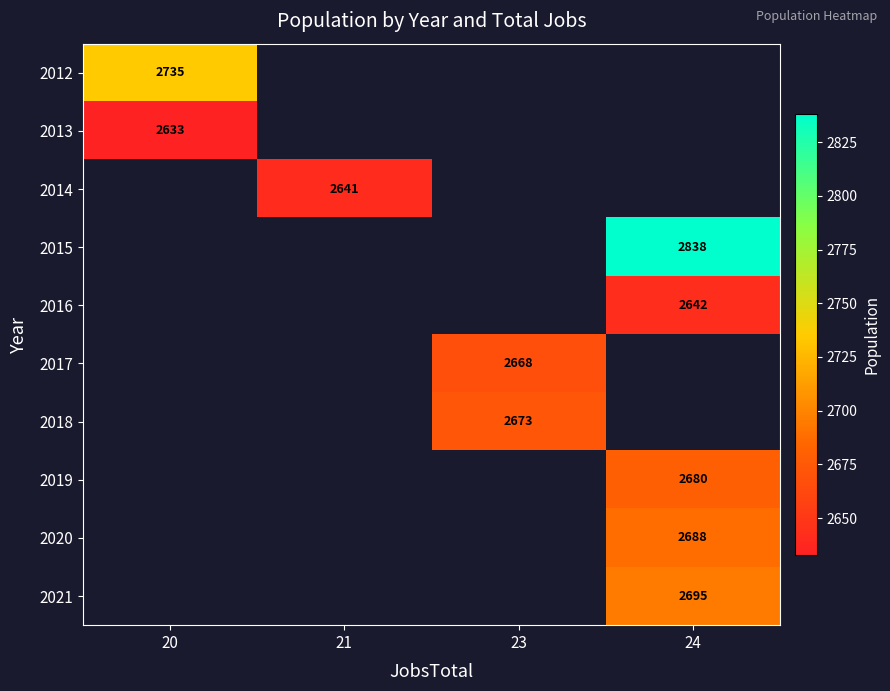

The 2015 series shows 2838 at 24. True or false?

True